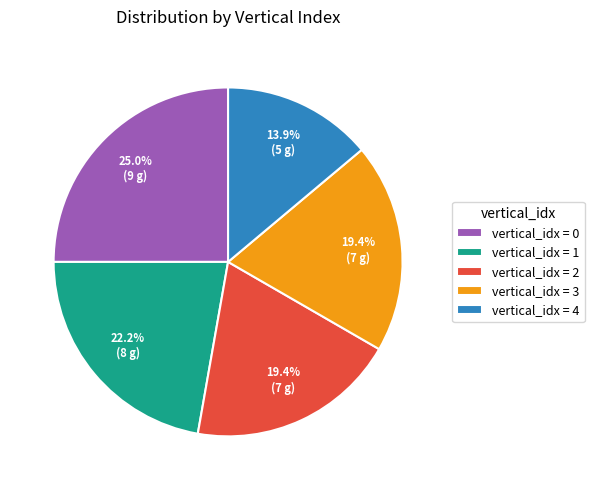

What is the total percentage of vertical_idx = 1 and vertical_idx = 0?

47.2%